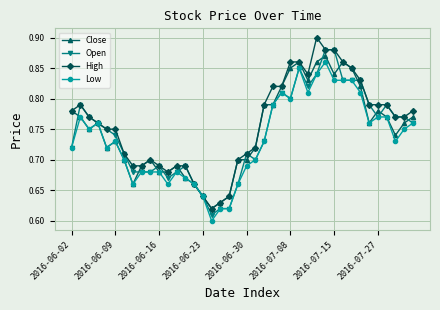

Count the High values in the range 0 to 1.

40